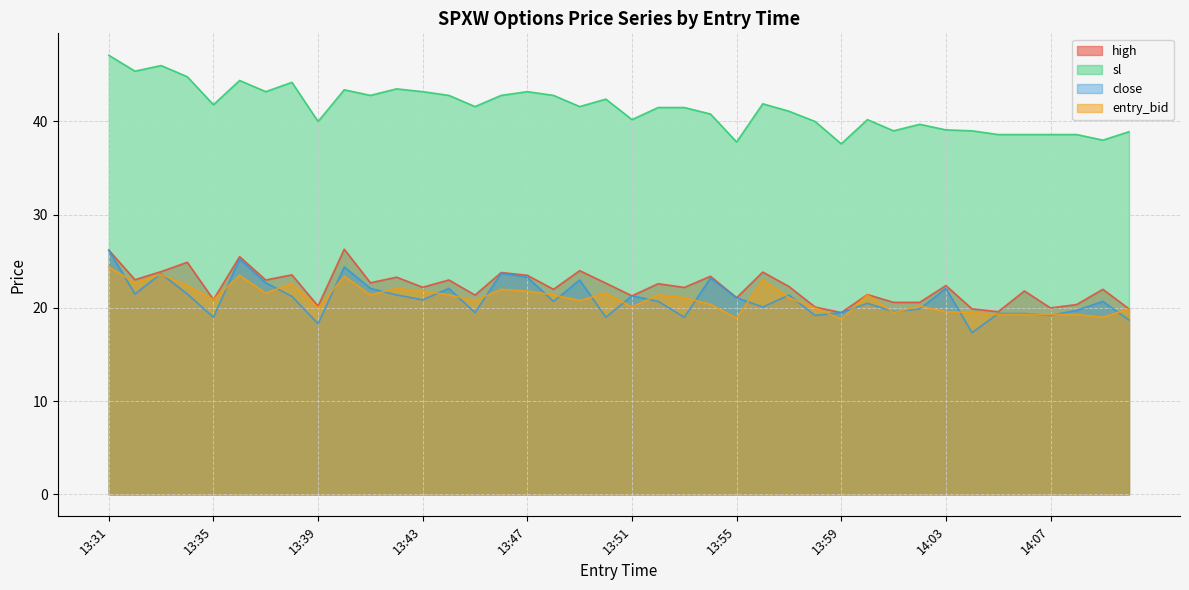

What is the total value across all series at 13:50?

105.7